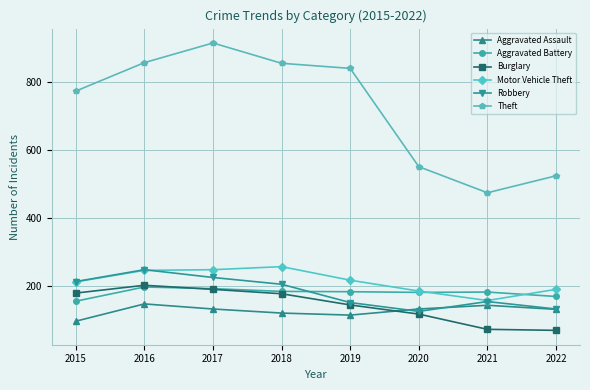

Is the value of Aggravated Battery at 2018 greater than the value of Theft at 2017?

No